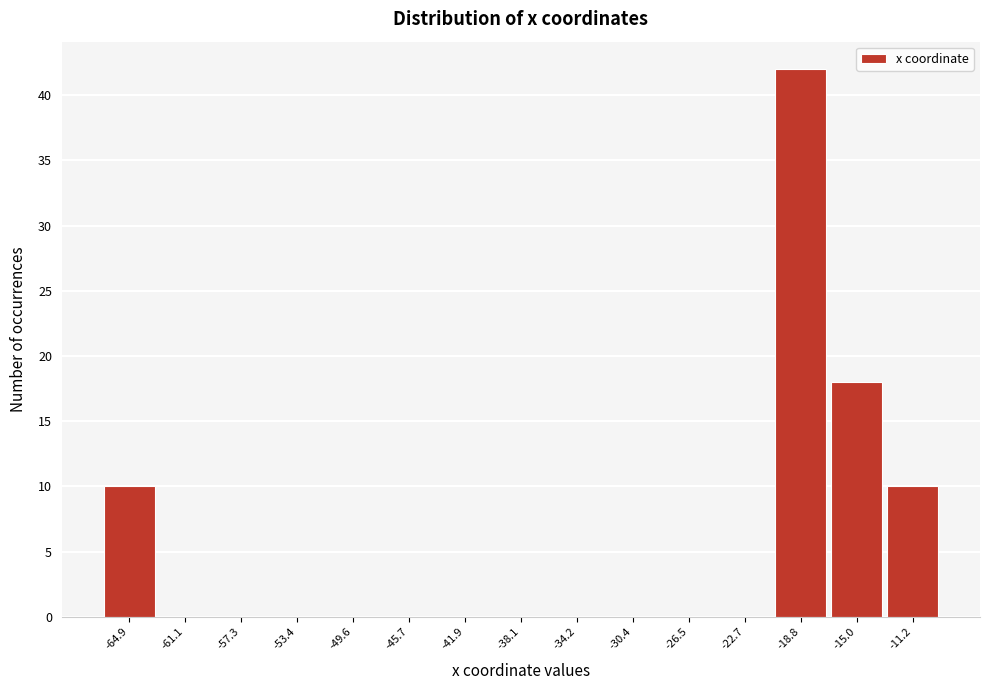

Reading left to right, list all the values displayed in this chart.

-64.9=10	-61.1=0	-57.3=0	-53.4=0	-49.6=0	-45.7=0	-41.9=0	-38.1=0	-34.2=0	-30.4=0	-26.5=0	-22.7=0	-18.8=42	-15.0=18	-11.2=10